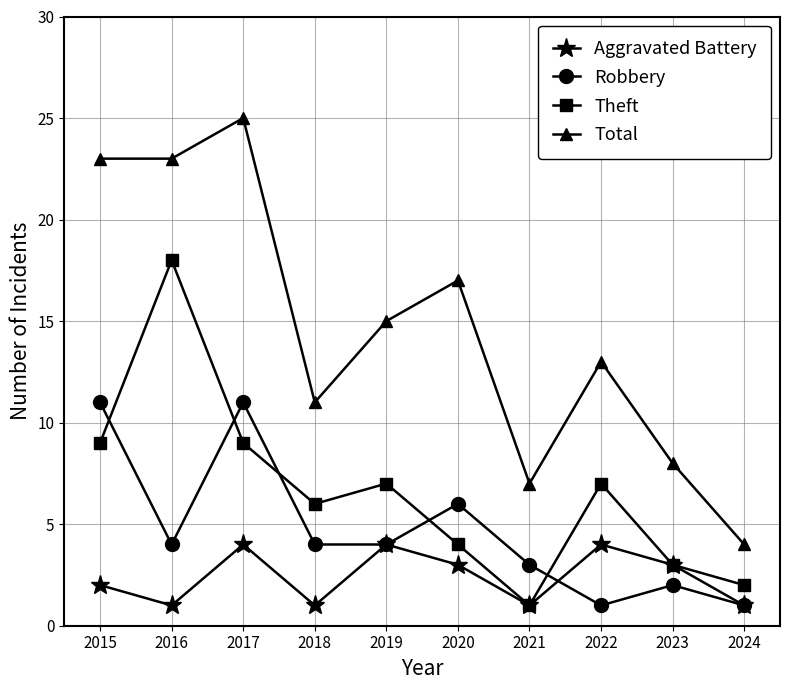

Reading right to left, extract all data points from this chart.

Aggravated Battery: 1	3	4	1	3	4	1	4	1	2
Robbery: 1	2	1	3	6	4	4	11	4	11
Theft: 2	3	7	1	4	7	6	9	18	9
Total: 4	8	13	7	17	15	11	25	23	23